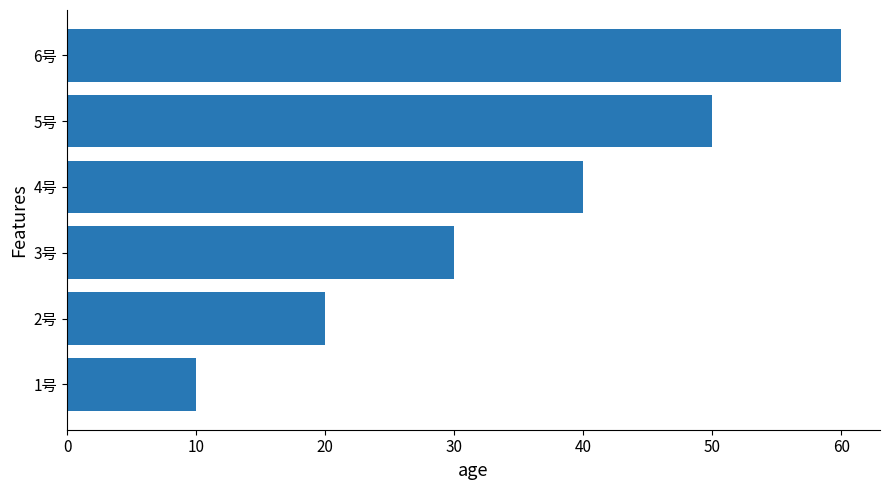

What is the difference between the second highest and minimum values?

40